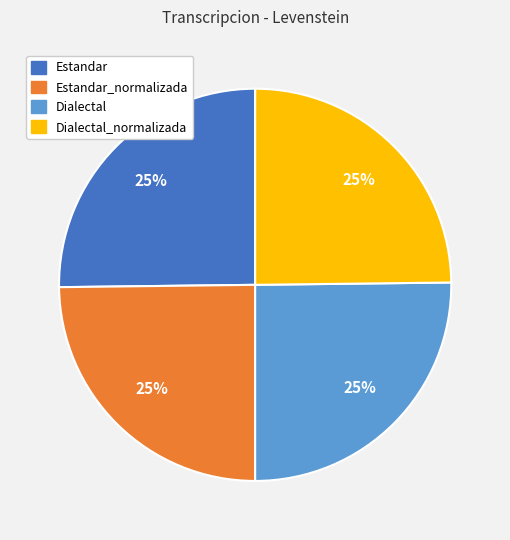

Is Dialectal_normalizada the majority of the pie?

No